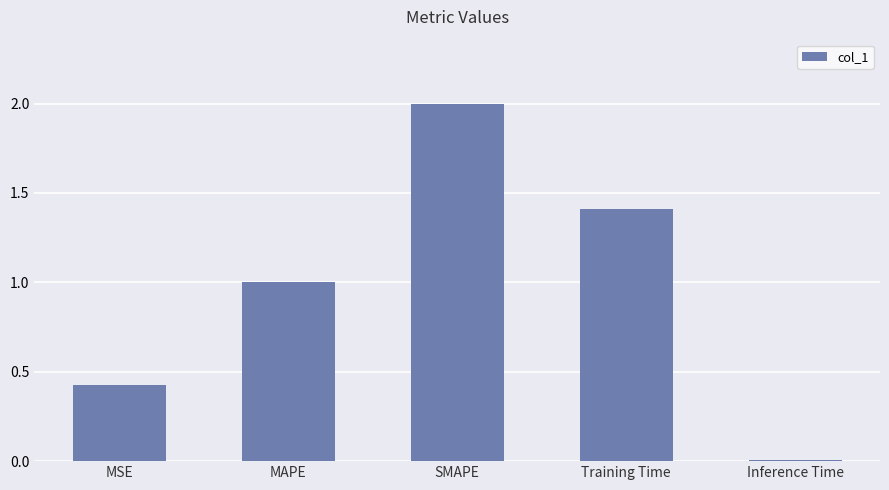

Count the number of categories in the chart.

5